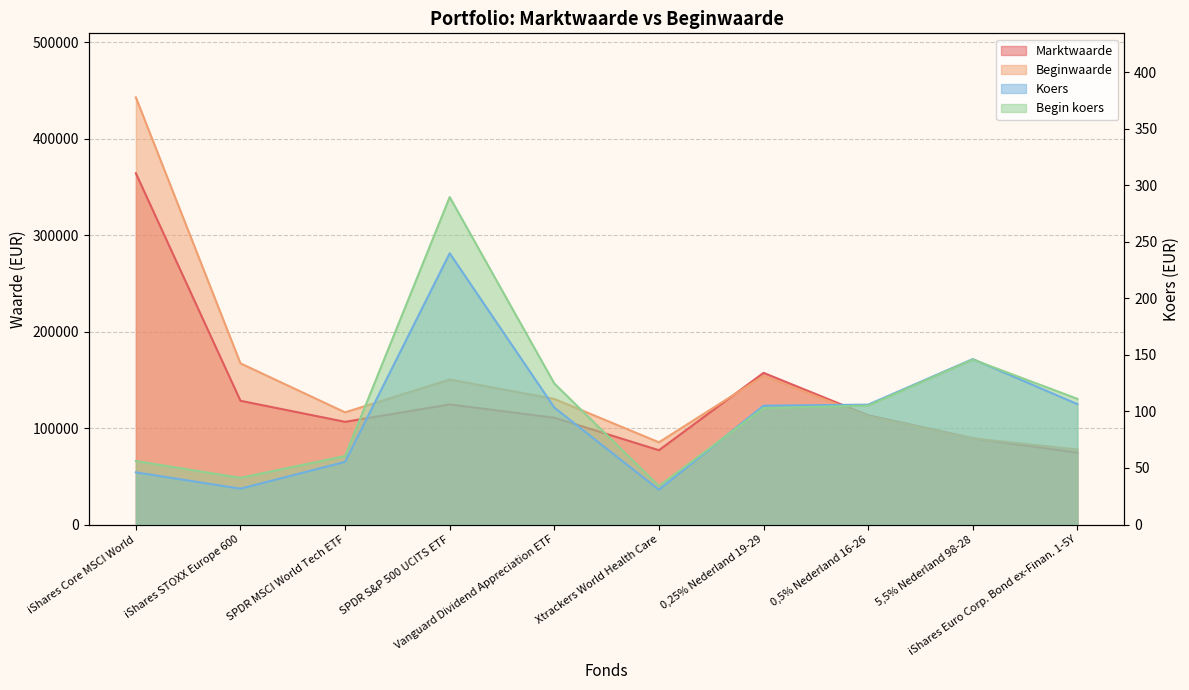

At 0,25% Nederland 19-29, list the series in order from smallest to largest.

Begin koers, Koers, Beginwaarde, Marktwaarde